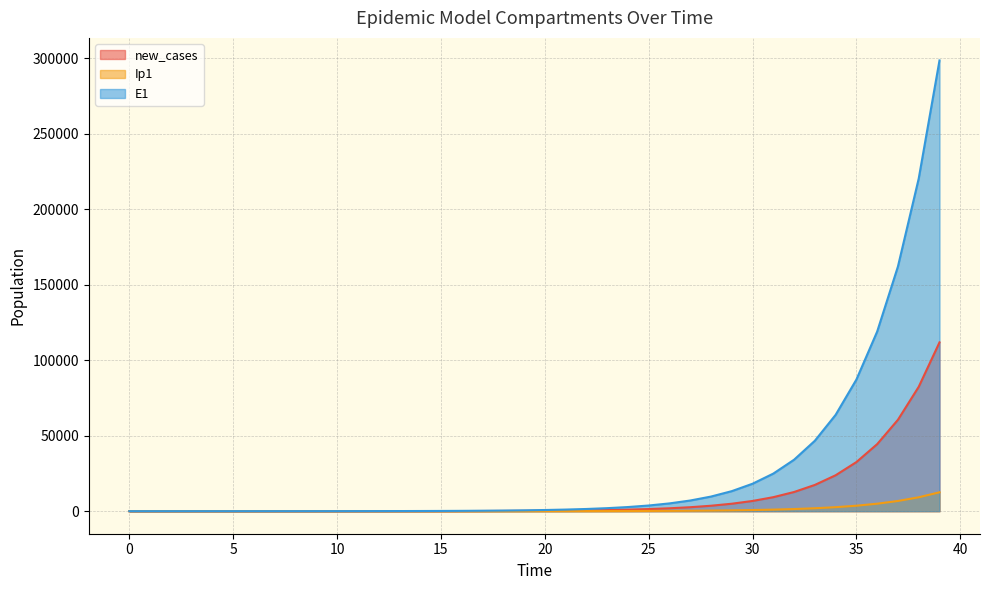

What is the value of the S1 point at the 20th from the left?

23.5